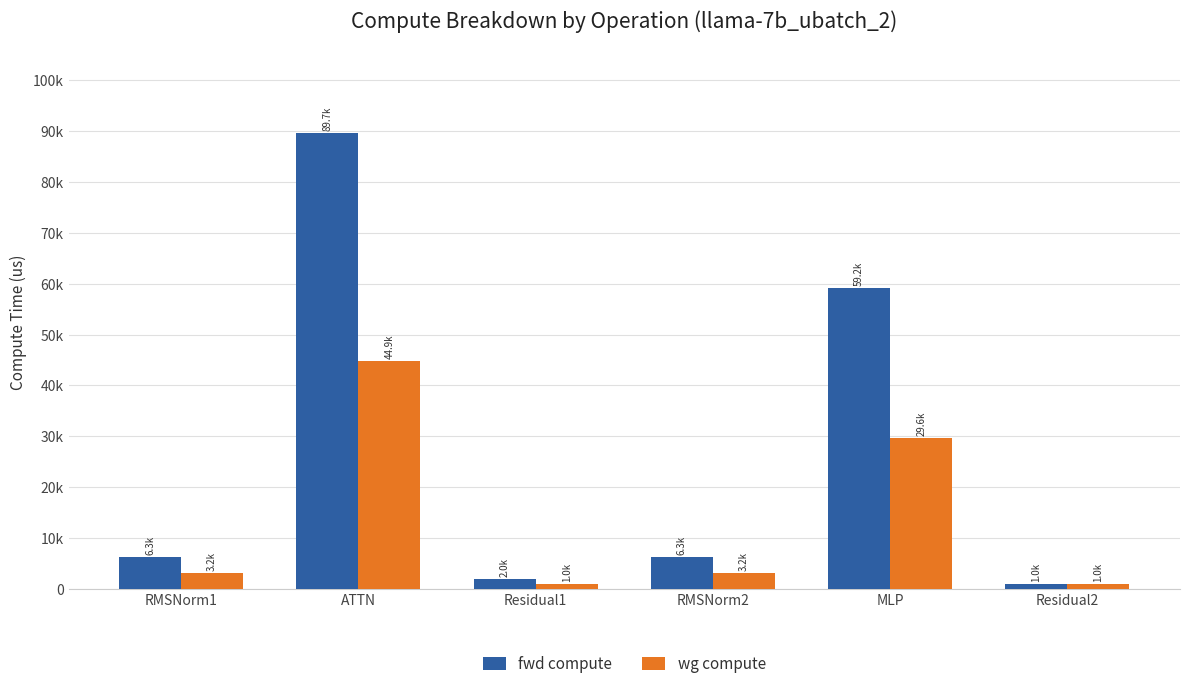

Reading left to right, list all the values displayed in this chart.

fwd compute: RMSNorm1=6330.0	ATTN=89719.0	Residual1=1963.3	RMSNorm2=6330.0	MLP=59222.7	Residual2=981.6
wg compute: RMSNorm1=3165.0	ATTN=44859.5	Residual1=981.6	RMSNorm2=3165.0	MLP=29611.4	Residual2=981.6